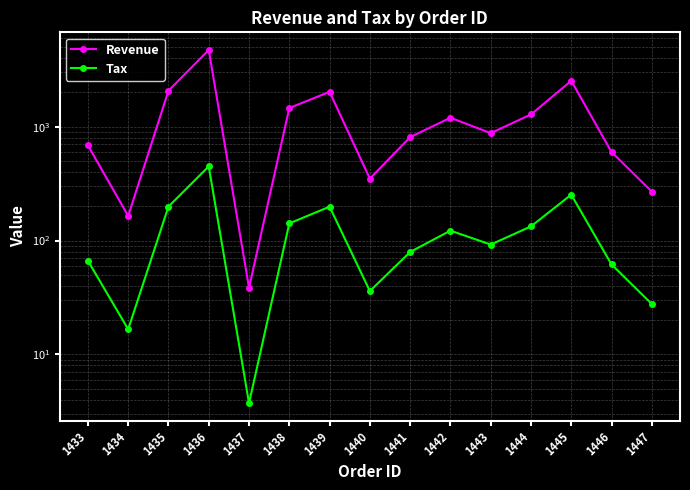

What is the greatest value displayed?

4717.0